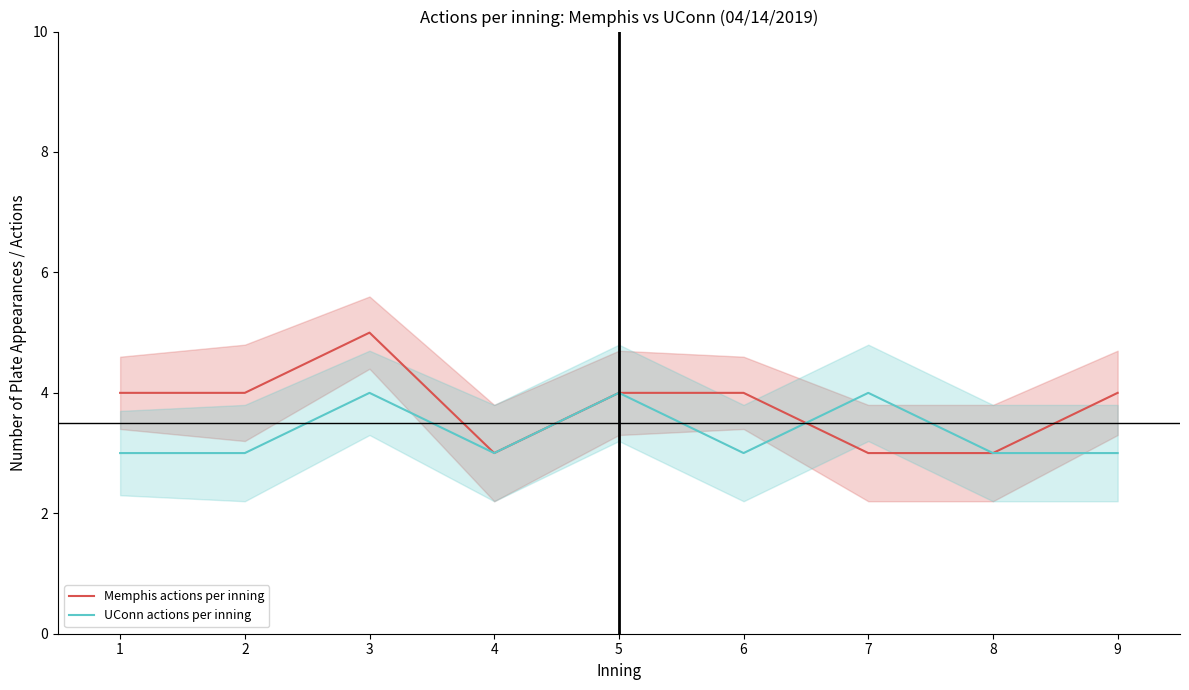

At which category is the sum across all series the highest?

3